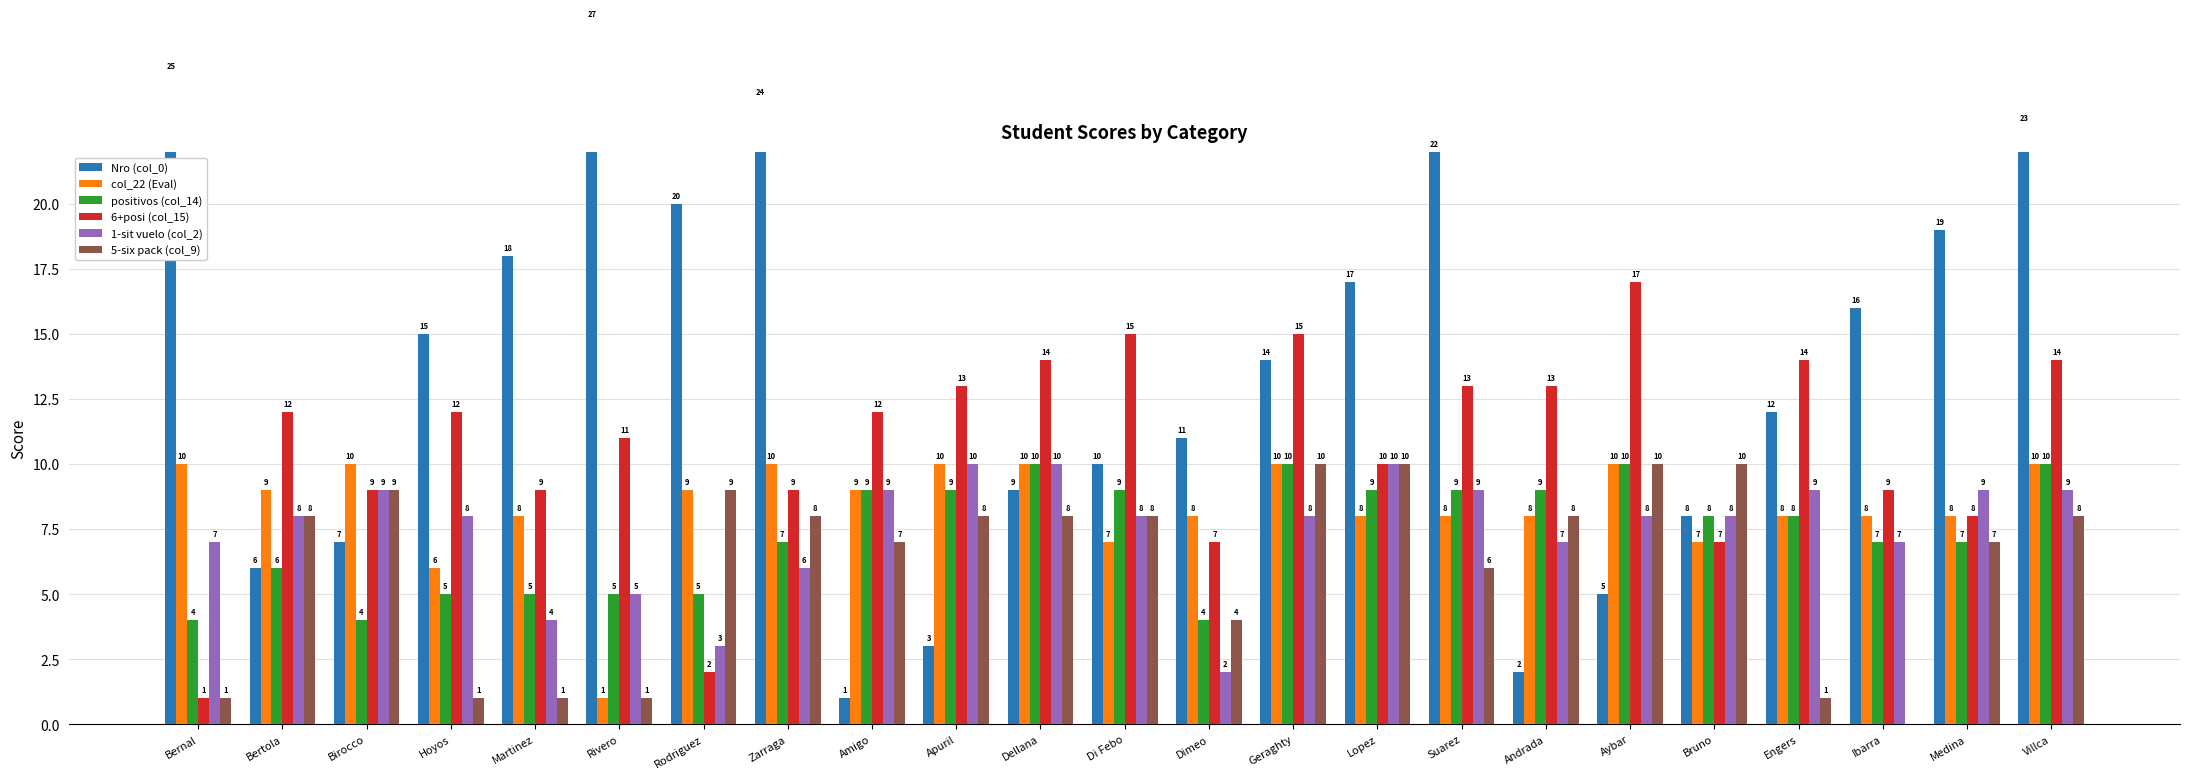

Reading right to left, list all the values displayed in this chart.

Nro (col_0): 23	19	16	12	8	5	2	22	17	14	11	10	9	3	1	24	20	27	18	15	7	6	25
col_22 (Eval): 10	8	8	8	7	10	8	8	8	10	8	7	10	10	9	10	9	1	8	6	10	9	10
positivos (col_14): 10	7	7	8	8	10	9	9	9	10	4	9	10	9	9	7	5	5	5	5	4	6	4
6+posi (col_15): 14	8	9	14	7	17	13	13	10	15	7	15	14	13	12	9	2	11	9	12	9	12	1
1-sit vuelo (col_2): 9	9	7	9	8	8	7	9	10	8	2	8	10	10	9	6	3	5	4	8	9	8	7
5-six pack (col_9): 8	7	0	1	10	10	8	6	10	10	4	8	8	8	7	8	9	1	1	1	9	8	1